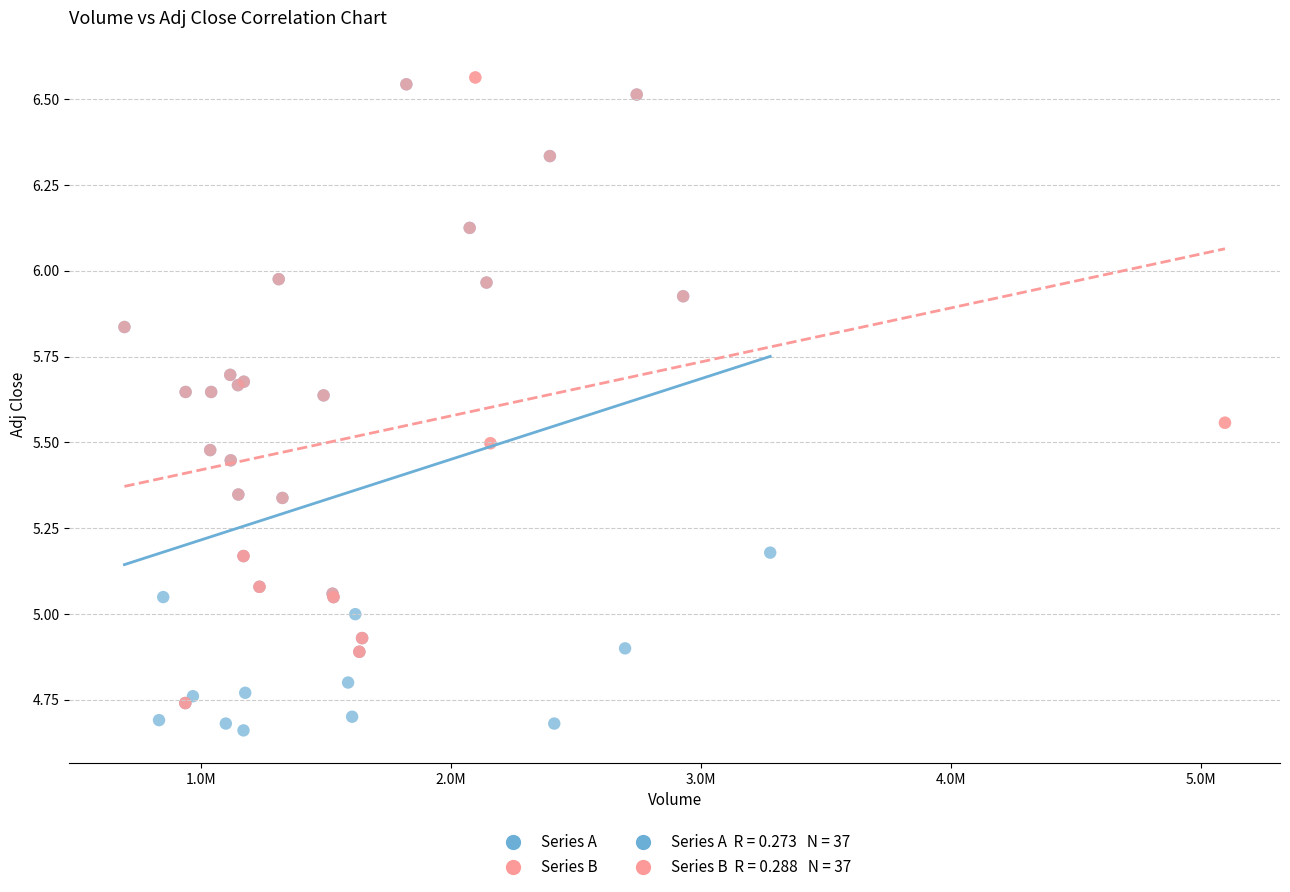

Which series contains the lowest Y value?

Series A